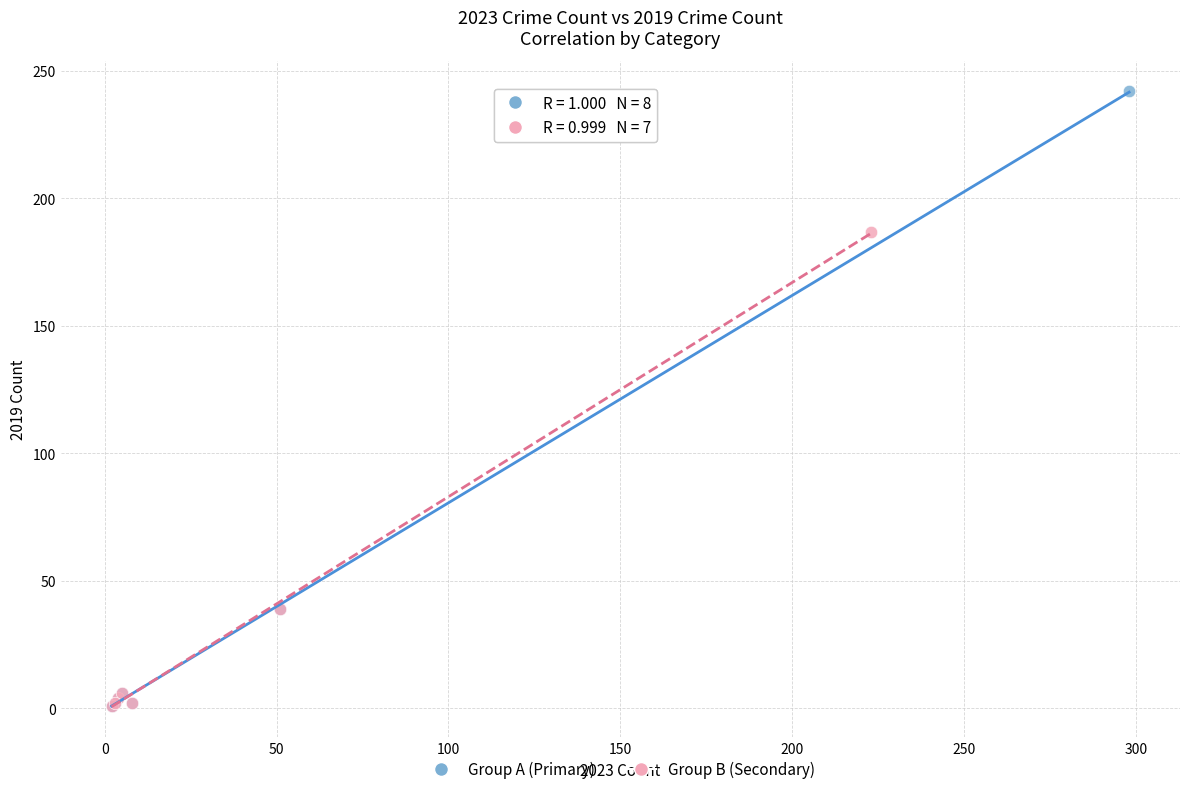

What are all the series names shown in the legend?

Group A (Primary), Group B (Secondary)